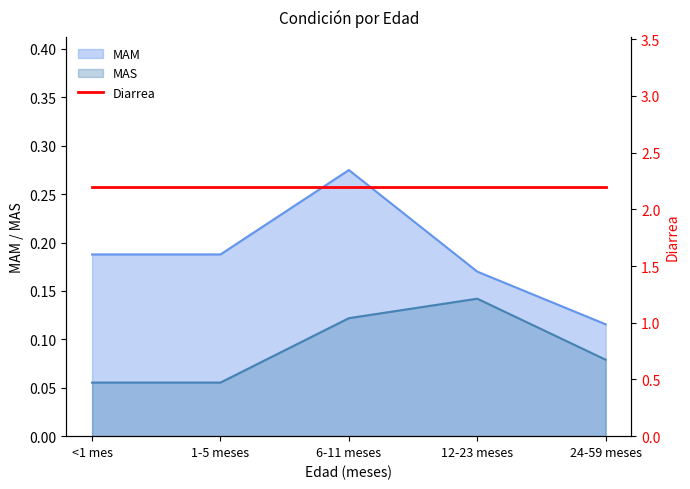

At which label does MAM reach its peak?

6-11 meses